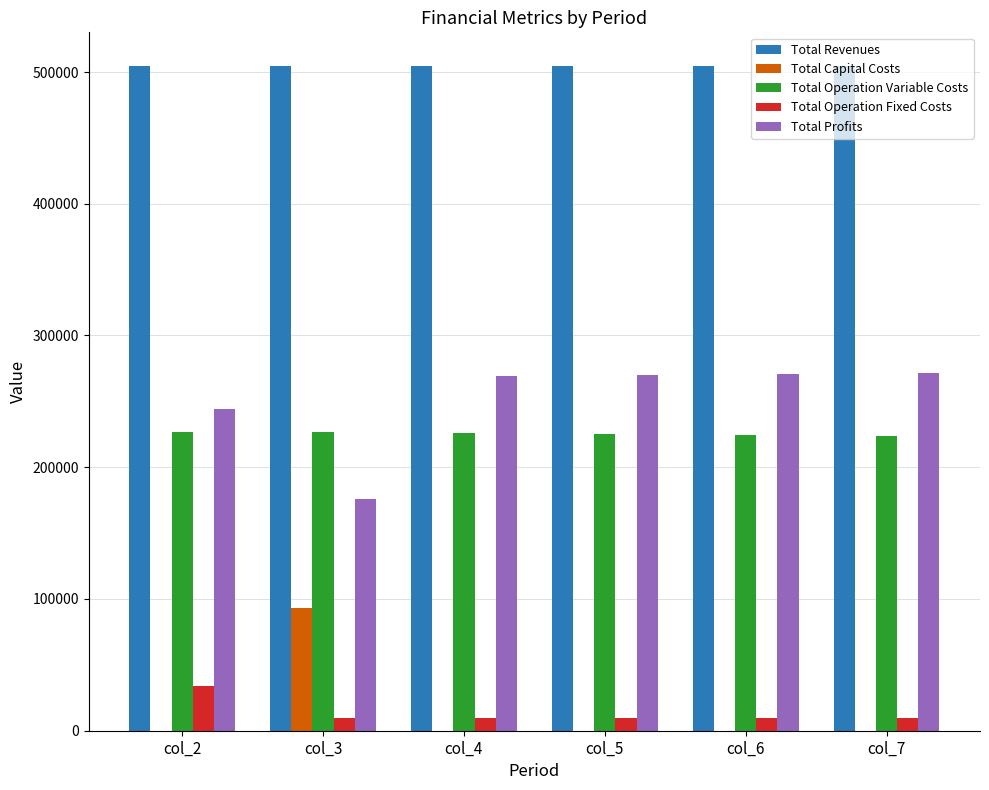

How many groups of bars are there?

6